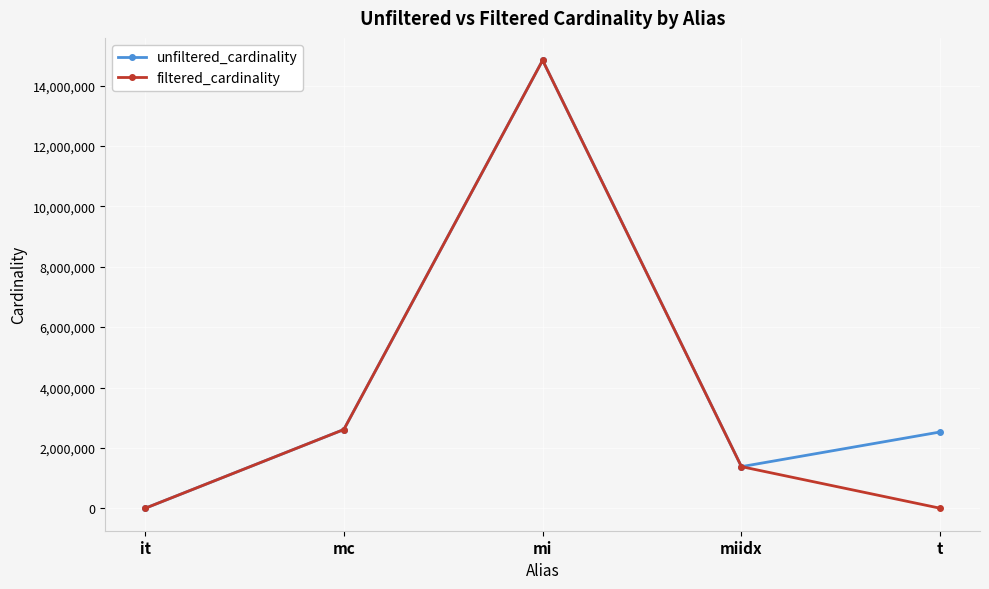

What are all the series names shown in the legend?

unfiltered_cardinality, filtered_cardinality